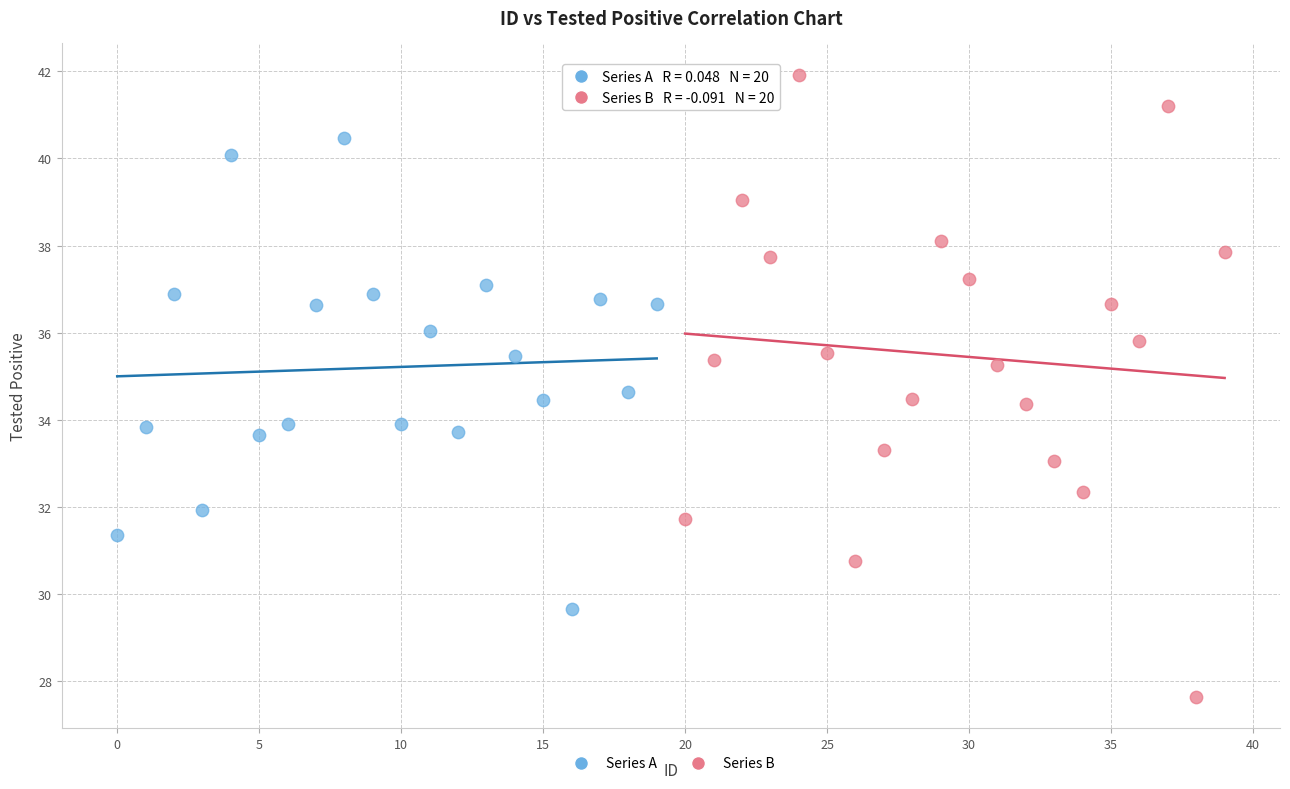

Which series reaches the minimum Y coordinate?

Series B